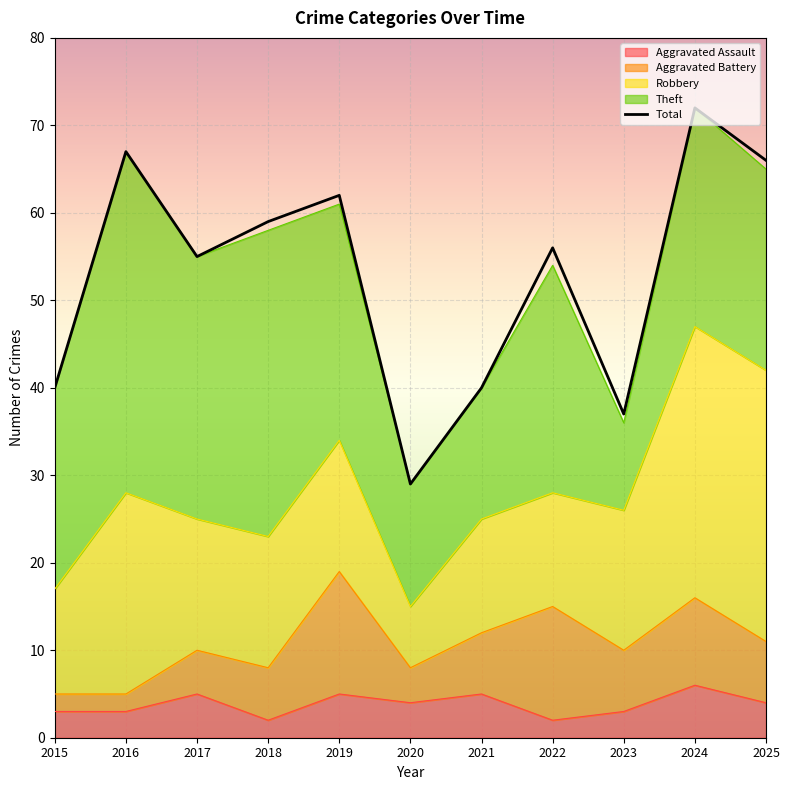

Count the number of categories in the chart.

11